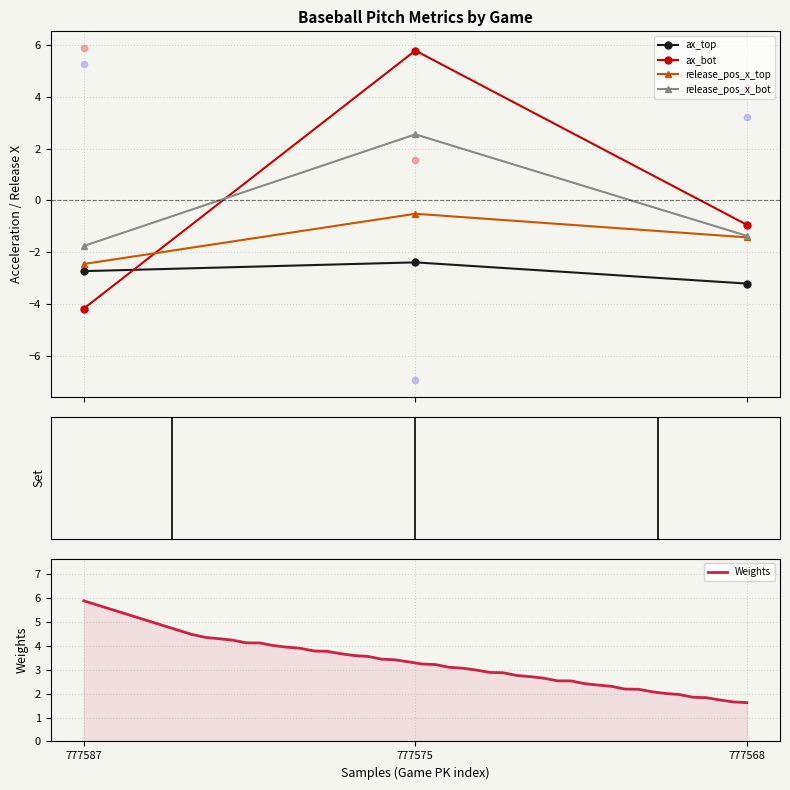

At which category is the sum across all series the highest?

777568